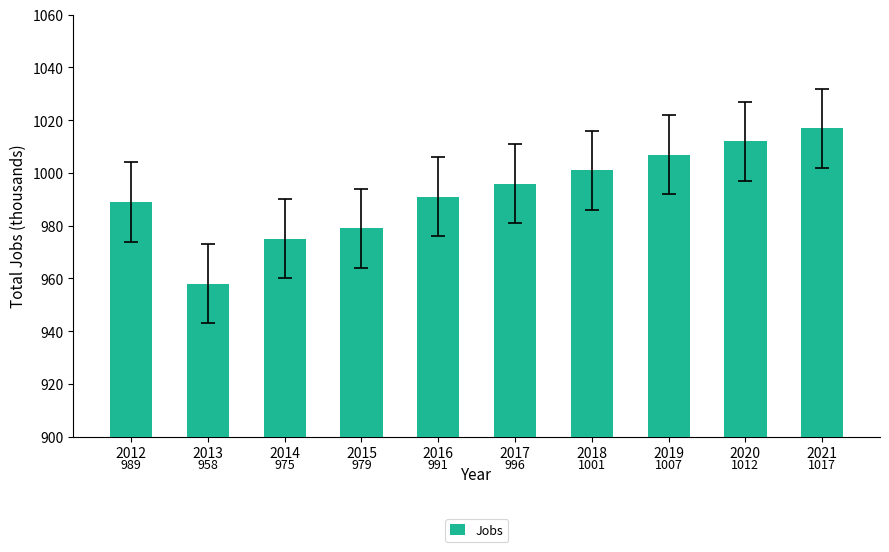

Reading left to right, what are all the values shown in this chart?

989	958	975	979	991	996	1001	1007	1012	1017